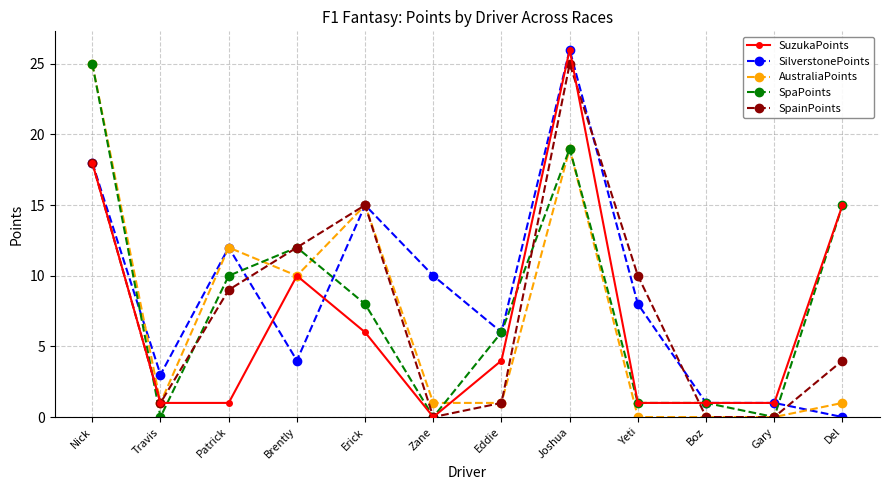

True or false: AustraliaPoints and SuzukaPoints intersect in this chart.

True